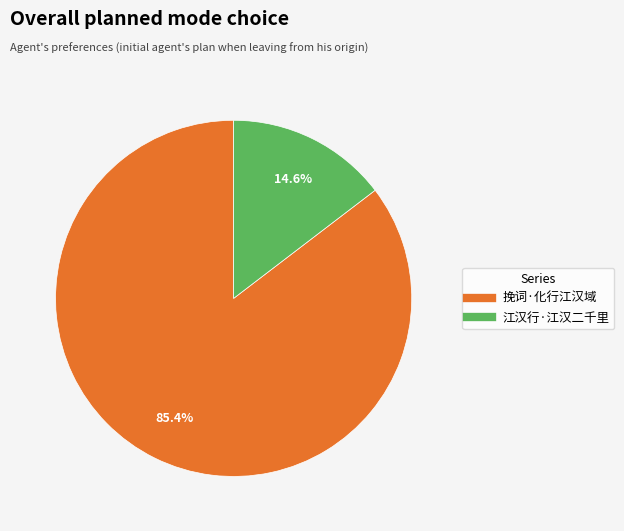

Do 挽词·化行江汉域 and 江汉行·江汉二千里 together represent more than half of the pie?

Yes